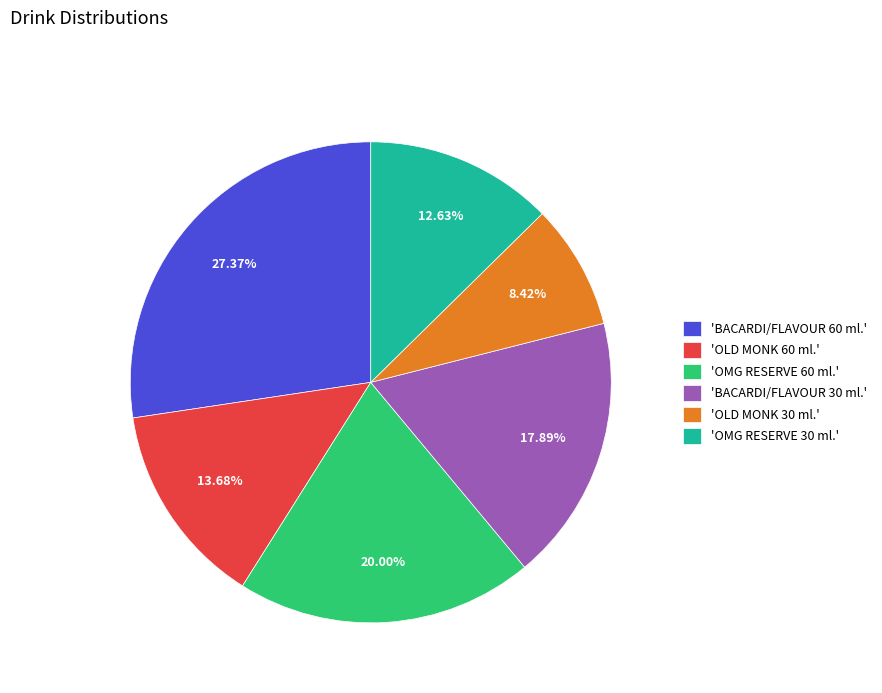

Count the number of slices in the pie.

6